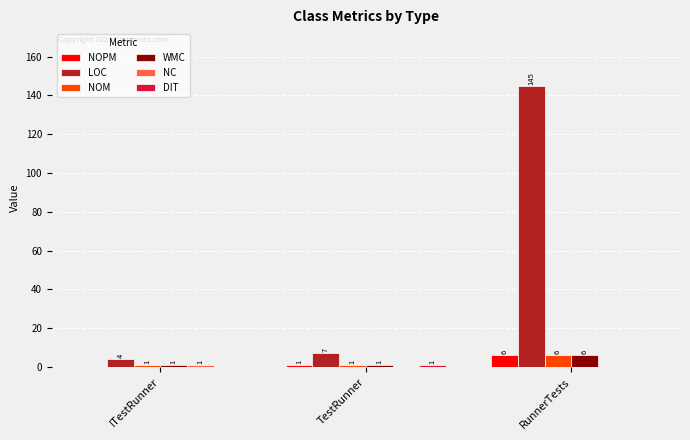

Between TestRunner and RunnerTests, which series saw the biggest shift?

LOC